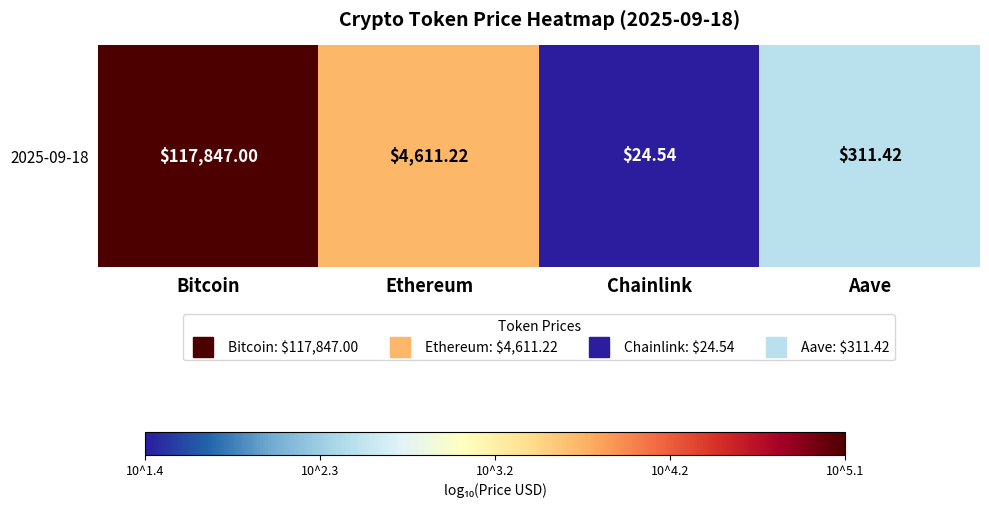

Count the number of categories in the chart.

4